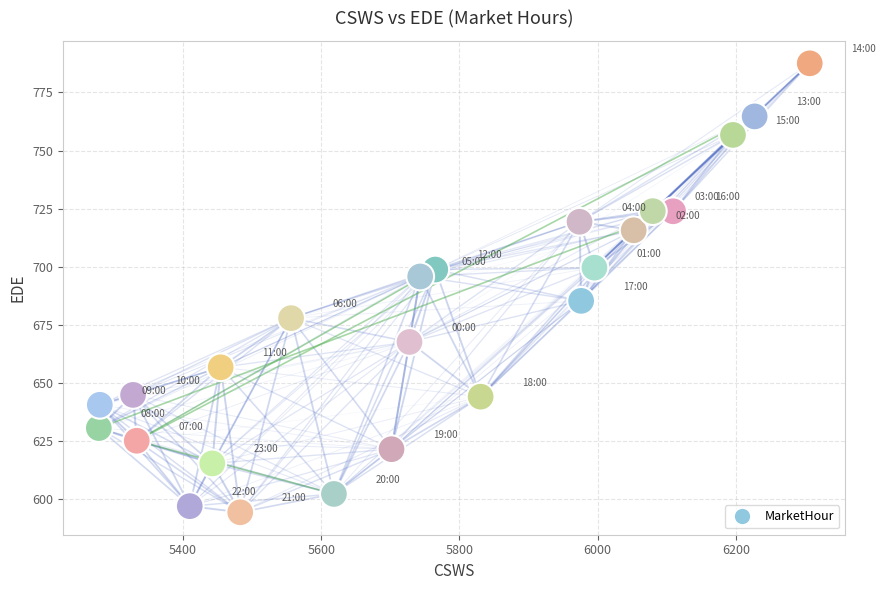

What is the range of X values (max minus min)?

1028.3